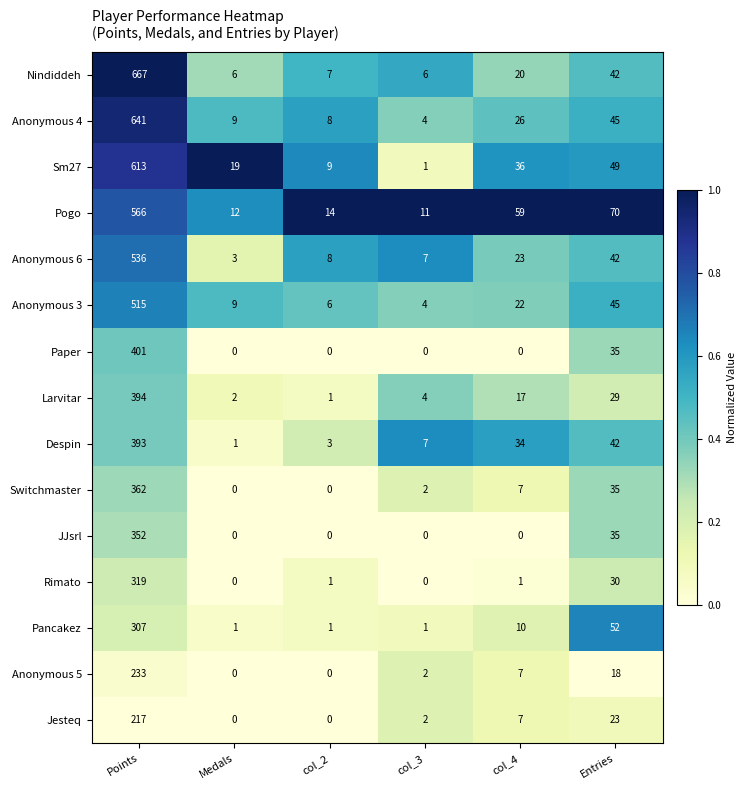

How many data points does each series have?

6